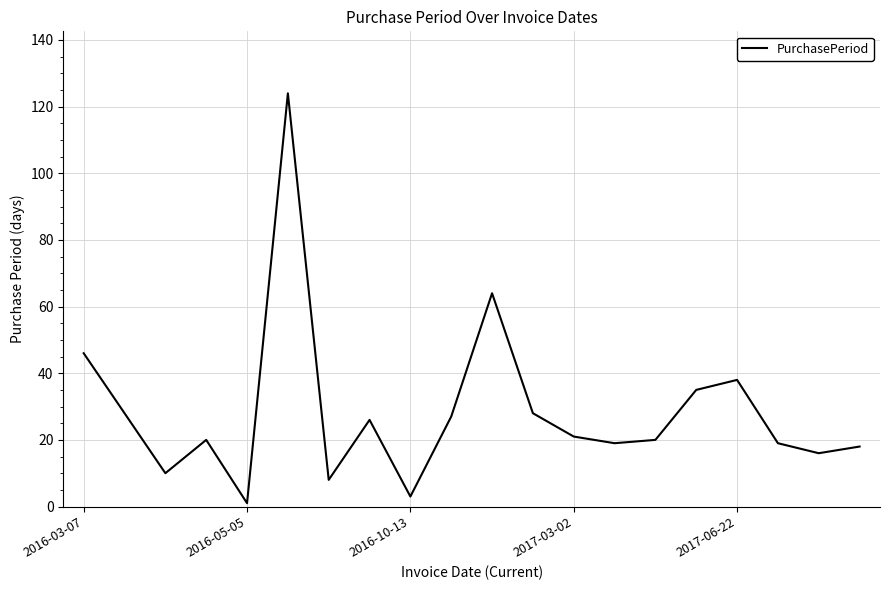

How many lines are shown in the chart?

1